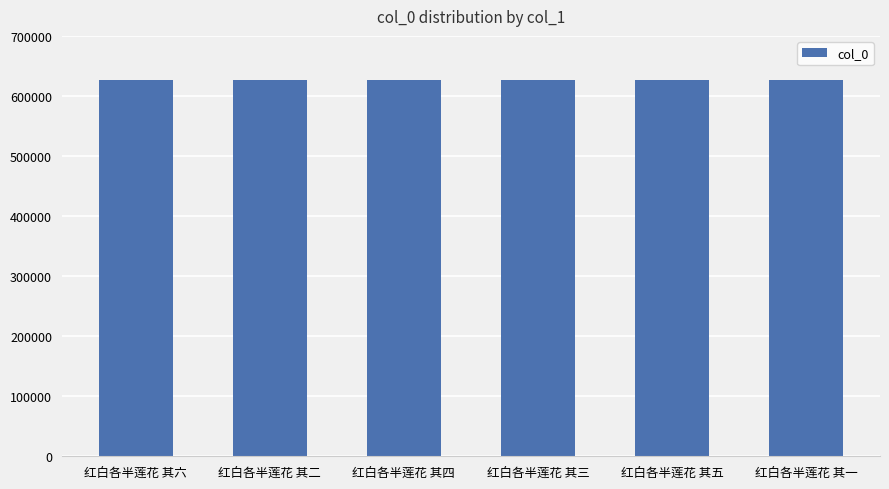

The value at 红白各半莲花 其二 is 893752. True or false?

False